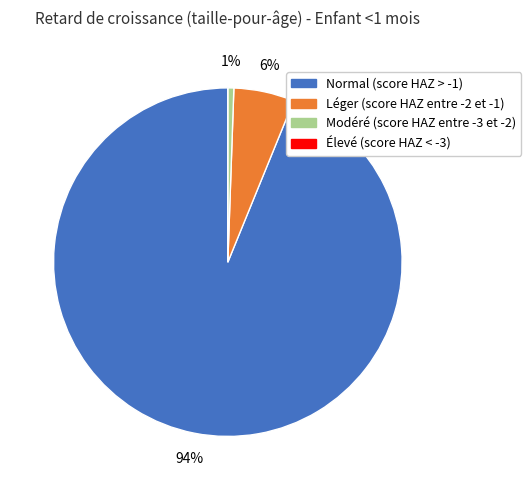

Which slice represents more than half of the pie?

Normal (score HAZ > -1)